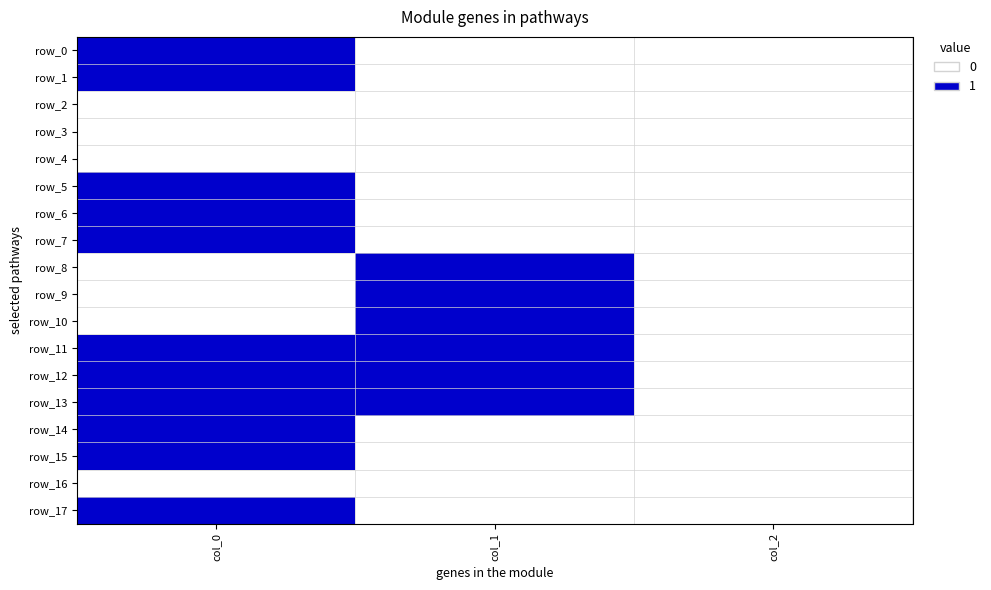

What is the difference between the highest and lowest values at col_1?

1